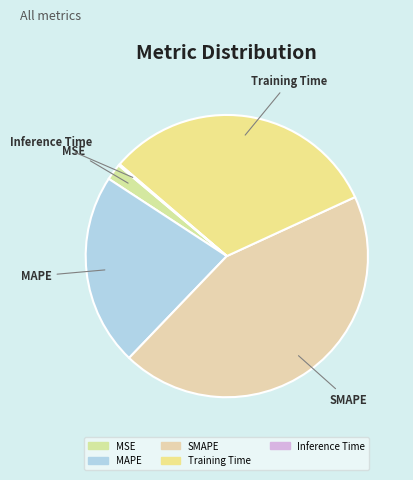

Is it true that MSE is 2% of the pie?

True